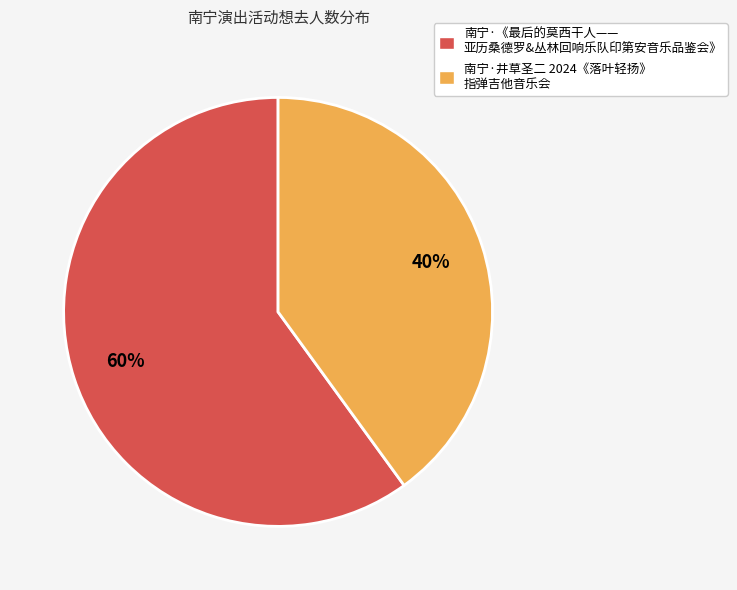

Do 南宁·井草圣二 2024《落叶轻扬》 指弹吉他音乐会 and 南宁·《最后的莫西干人—— 亚历桑德罗&丛林回响乐队印第安音乐品鉴会》 together represent more than half of the pie?

Yes